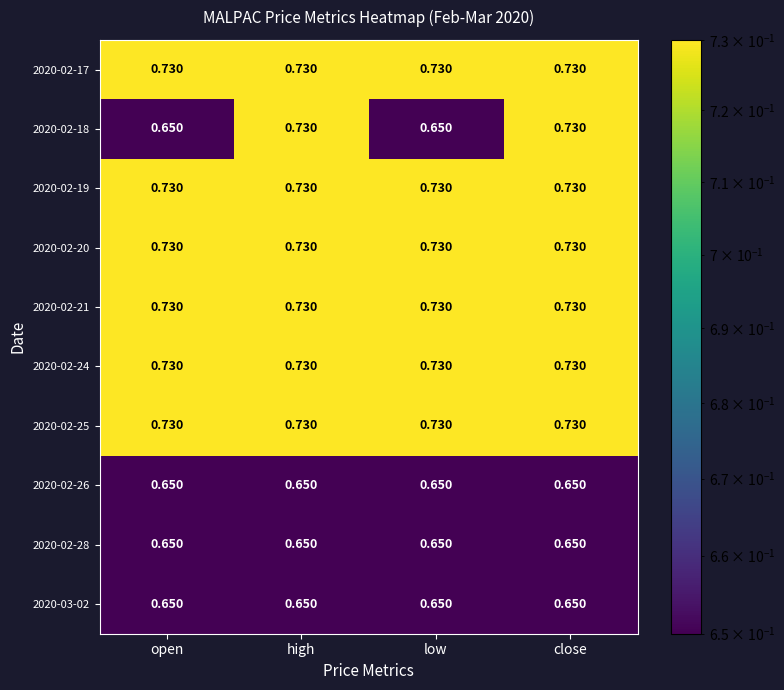

At how many categories does at least one series exceed 0?

4